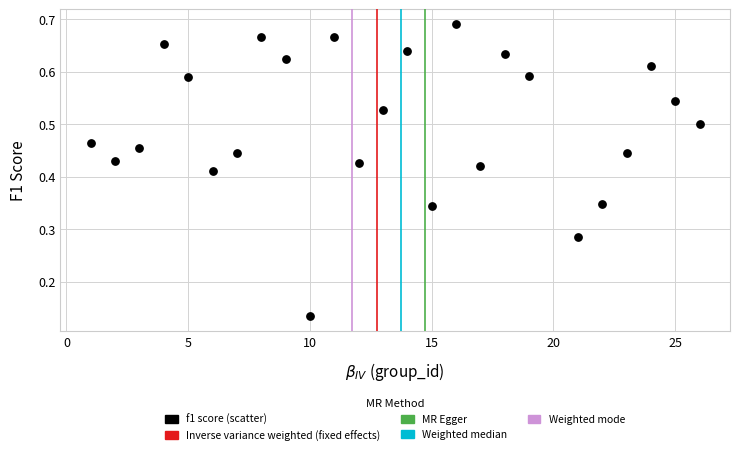

What is the range of X values (max minus min)?

25.0